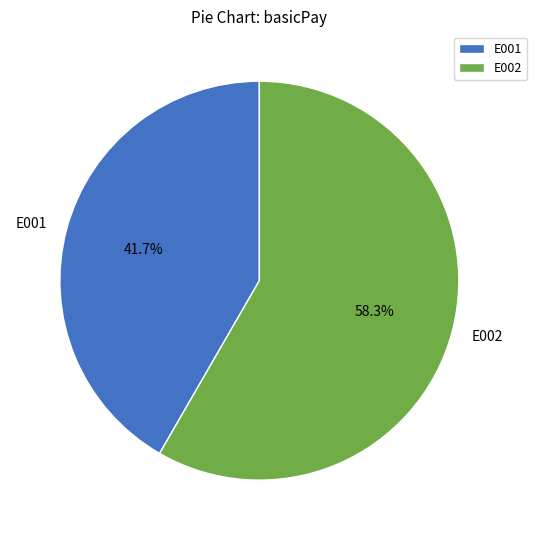

Does any single category account for the majority?

Yes